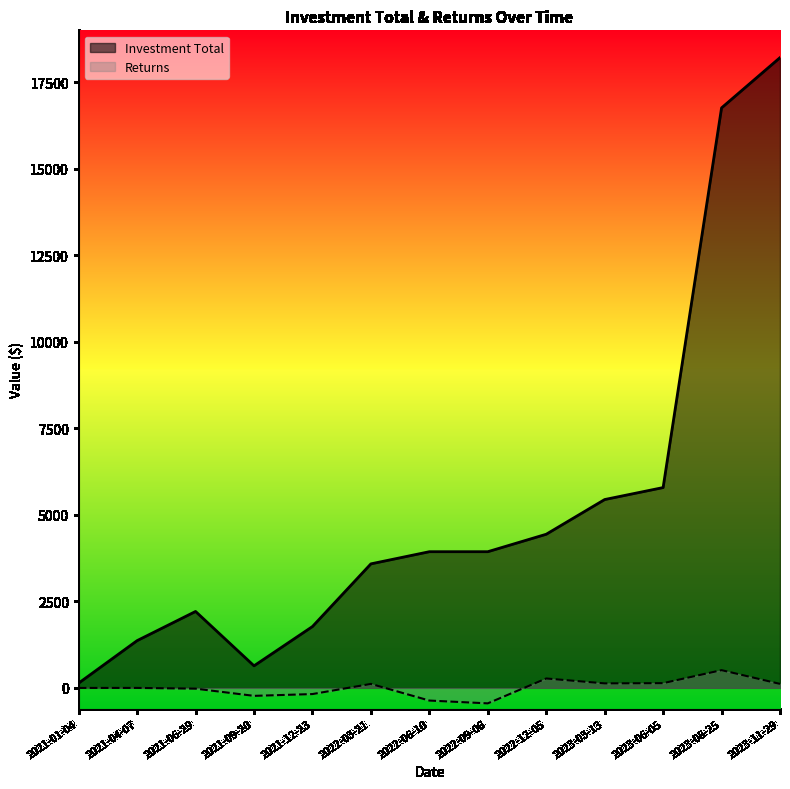

At which category does the chart reach its minimum across all series?

2022-09-06